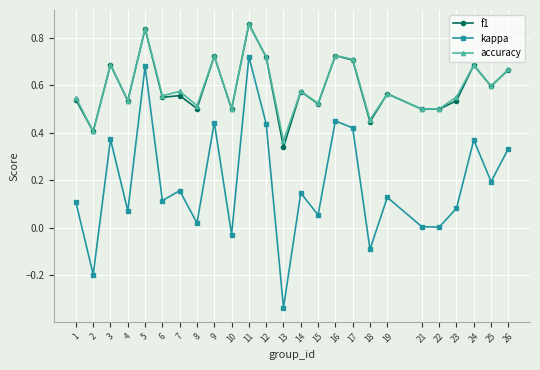

Which series has the widest spread of values?

kappa